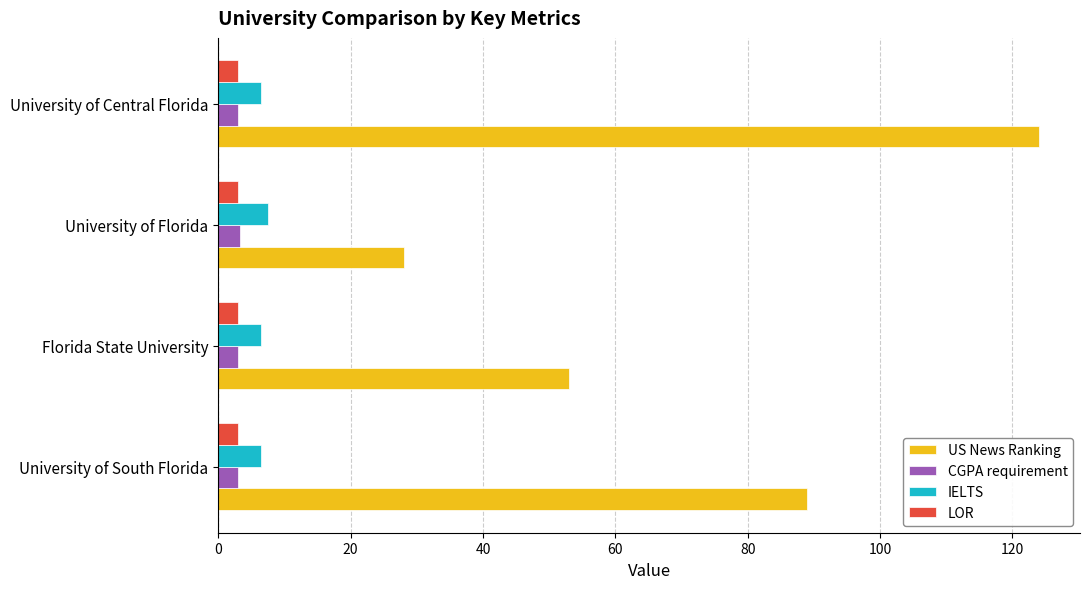

Is it true that US News Ranking equals 89.0 at University of South Florida?

True